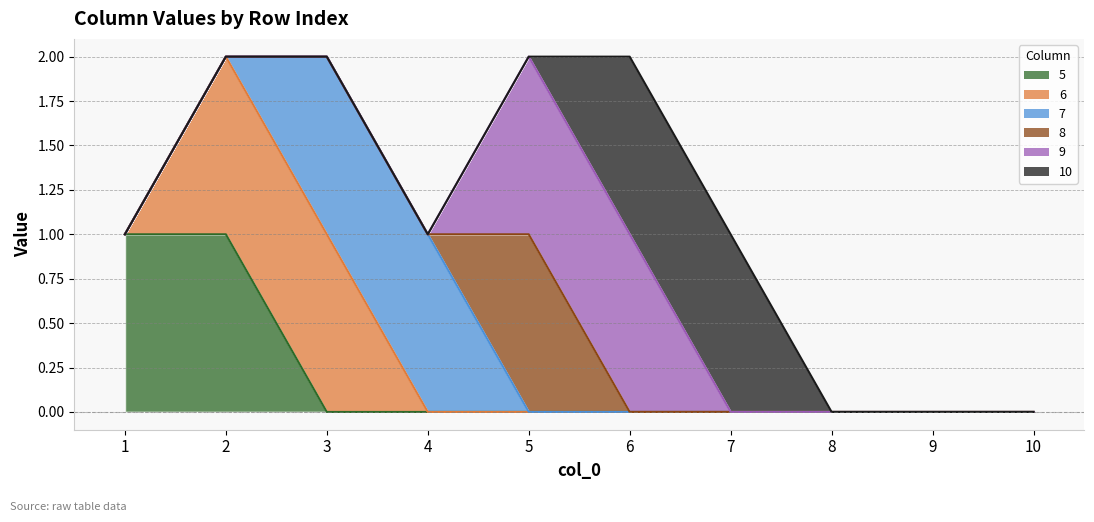

At which label is 5 closest to 0?

3